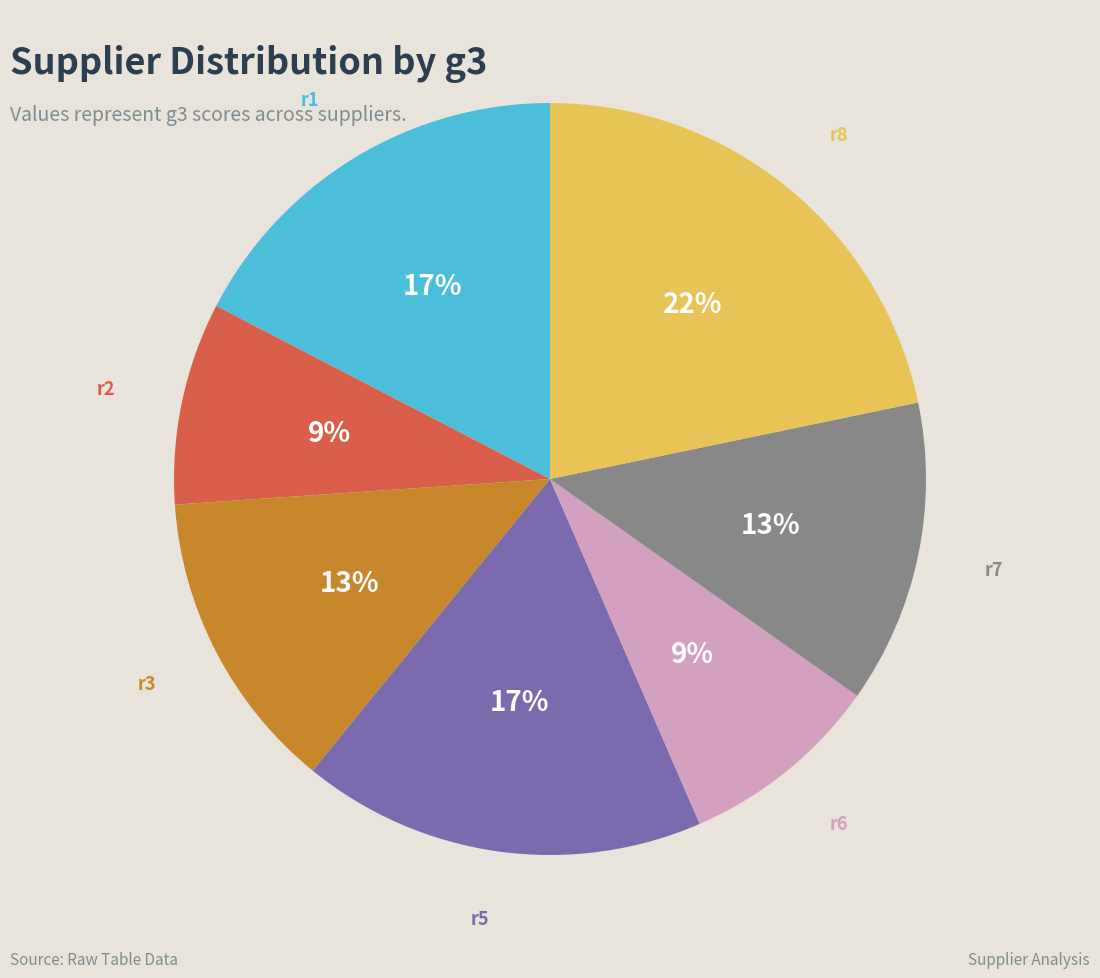

Does any single category account for the majority?

No